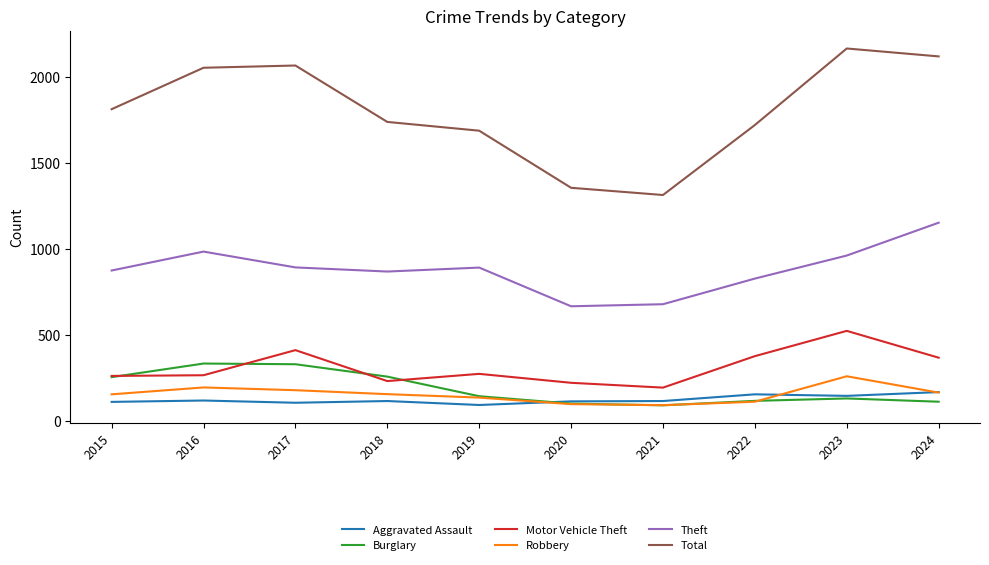

What is the average value of the Aggravated Assault series?

123